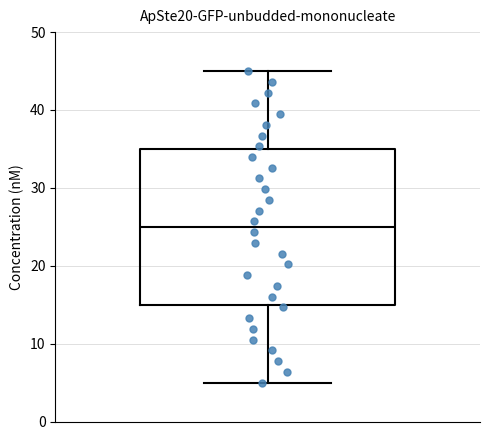

Transcribe this box plot: give where the median line is, the range the box spans, and where the two whiskers end, as read against the y-axis. The values are not printed on the chart, so give them approximately, as read against the axis.

median 25, box 15 to 35, whiskers 5 to 45